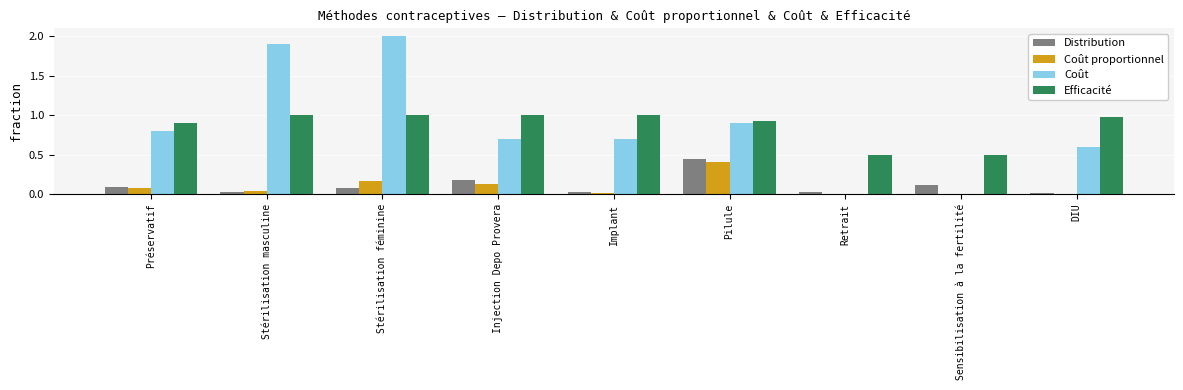

Which series changed the most between Stérilisation féminine and Injection Depo Provera?

Coût